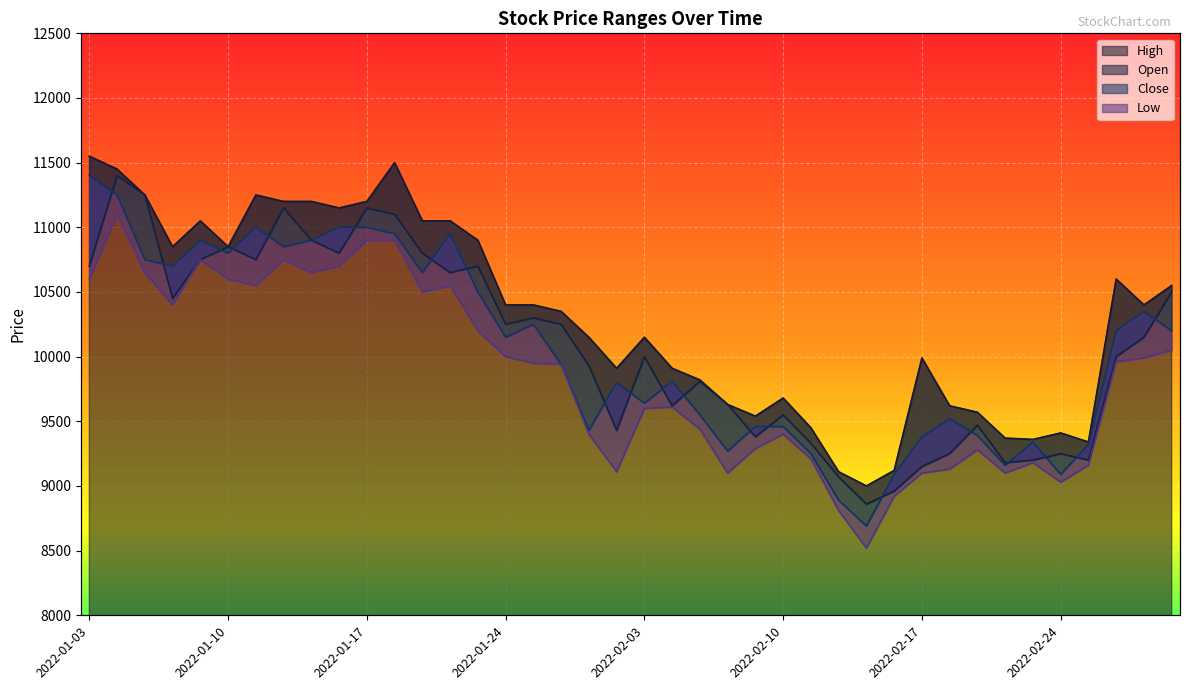

What is the average value of the Close series?

10056